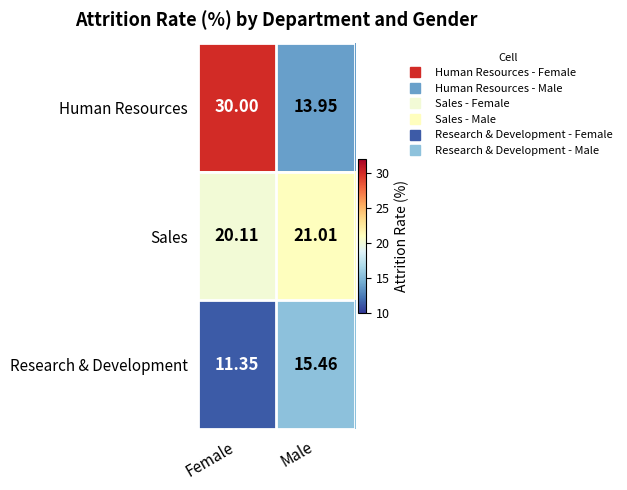

At which label does Sales reach its peak?

Male